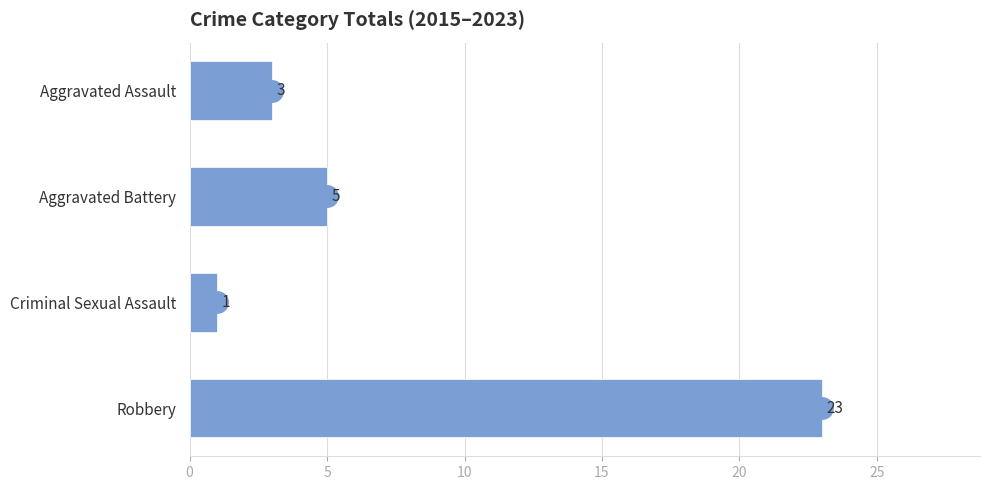

At which label is the value closest to 12?

Aggravated Battery